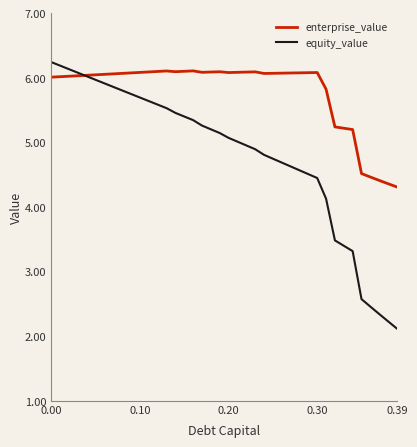

Which series has the largest total across all categories?

enterprise_value